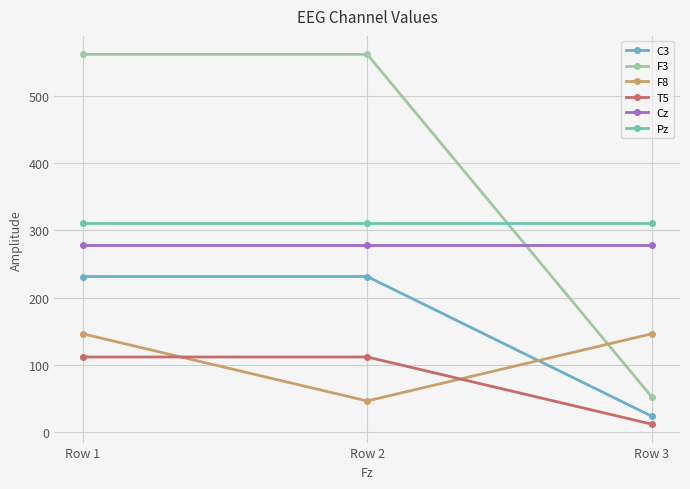

What is the average value of the F8 series?

112.5